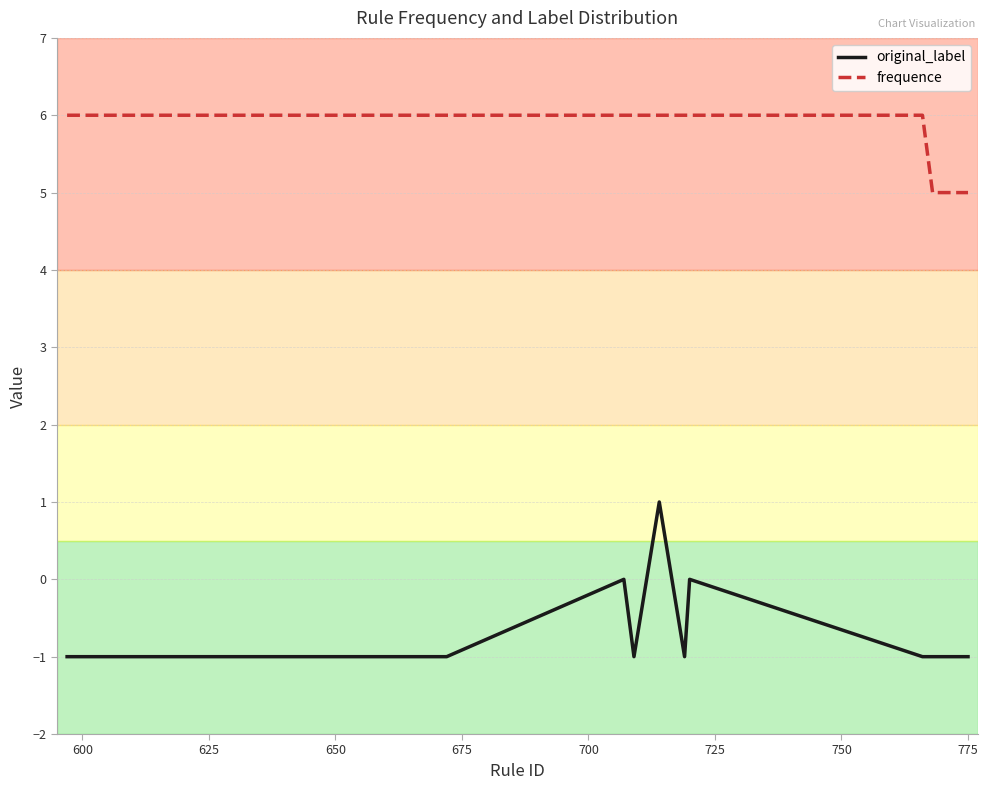

Reading left to right, list all the values displayed in this chart.

original_label: -1	-1	-1	-1	-1	-1	0	-1	1	-1	0	-1	-1	-1	-1	-1	-1	-1	-1	-1
frequence: 6	6	6	6	6	6	6	6	6	6	6	6	5	5	5	5	5	5	5	5